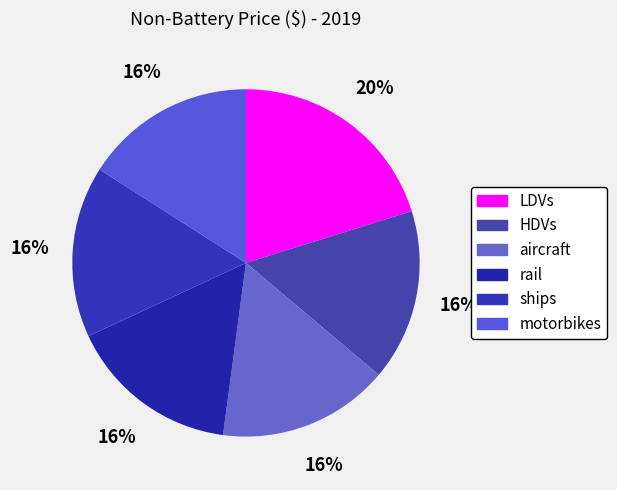

How many slices are in this pie chart?

6